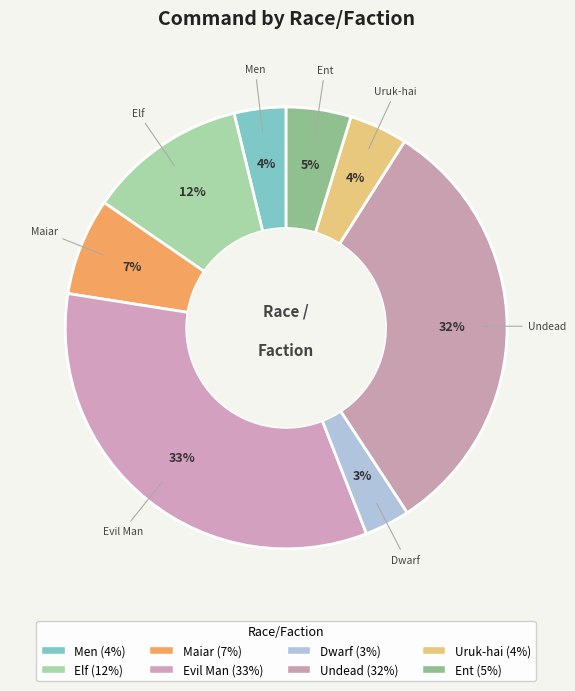

True or false: Uruk-hai accounts for 1% of the total.

False